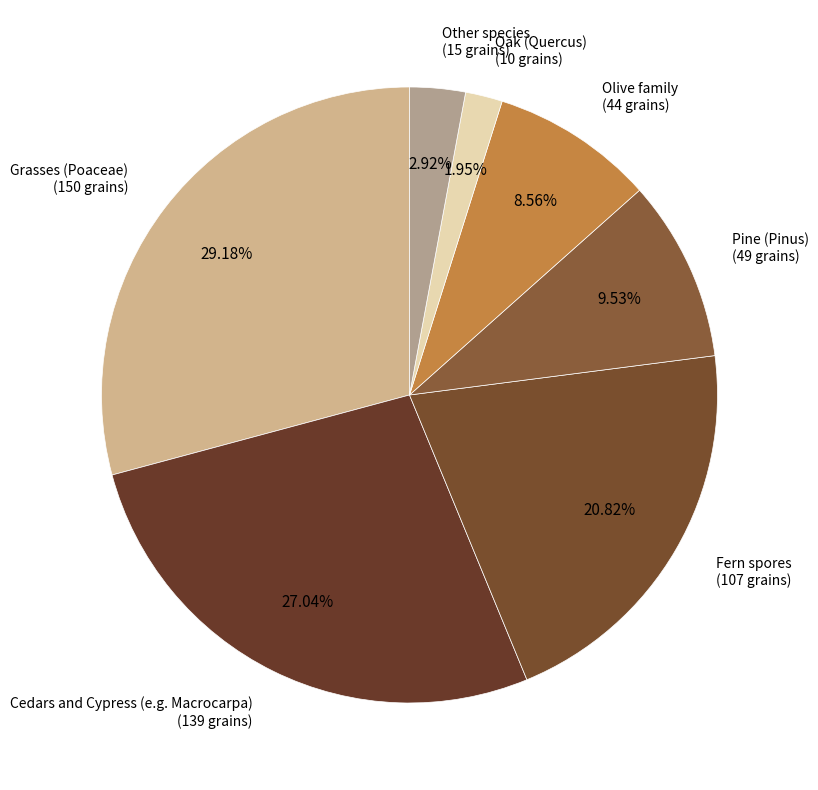

What is the smallest slice in the pie chart?

Oak (Quercus)